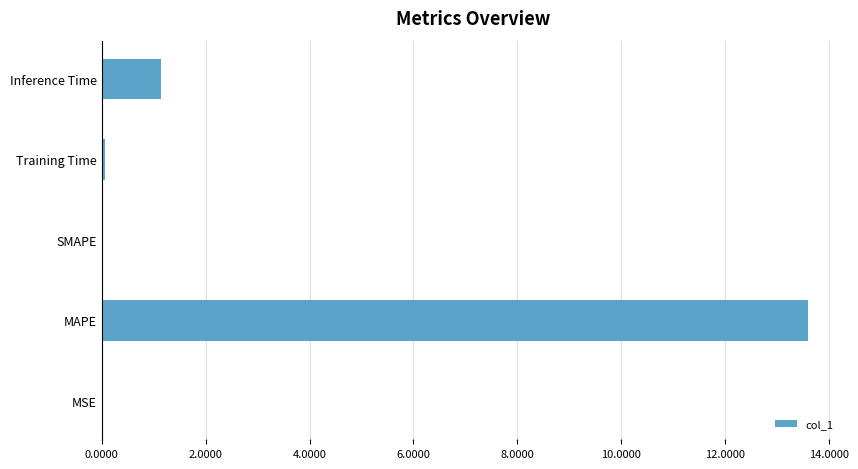

At which label is the value closest to 6?

Inference Time